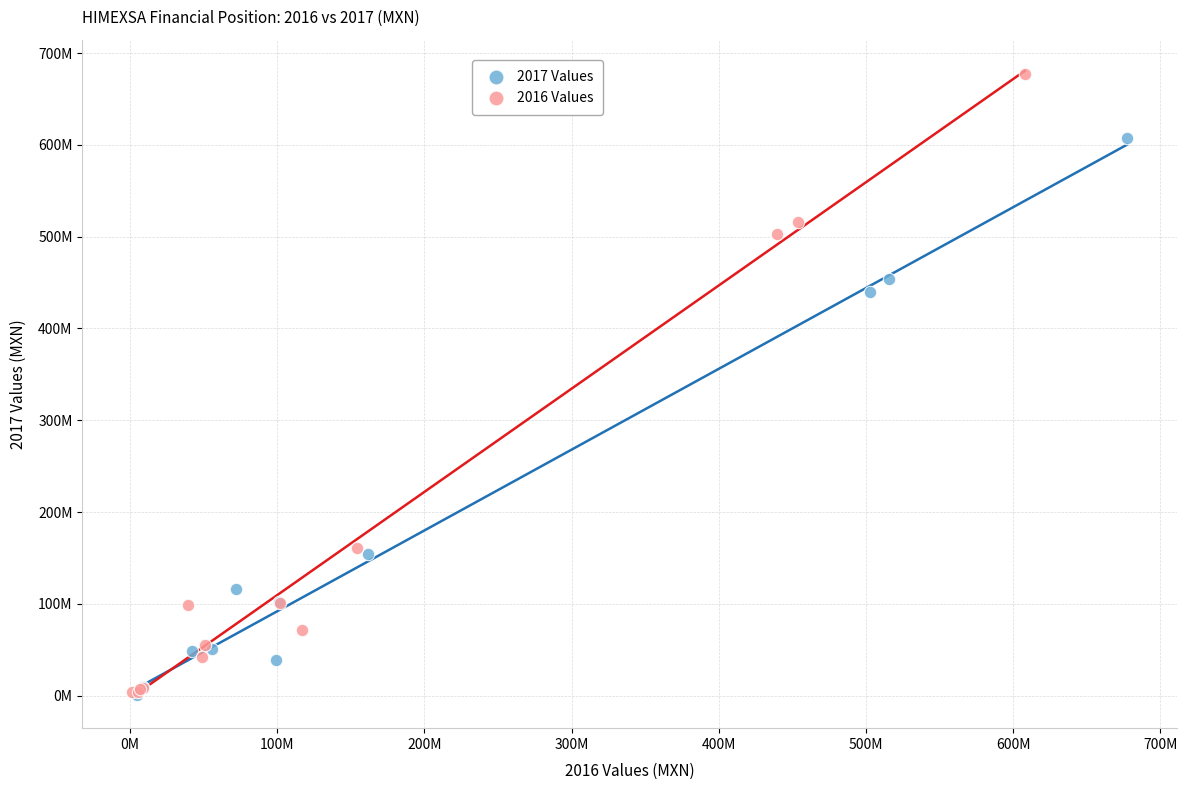

What are all the series names shown in the legend?

2017 Values, 2016 Values